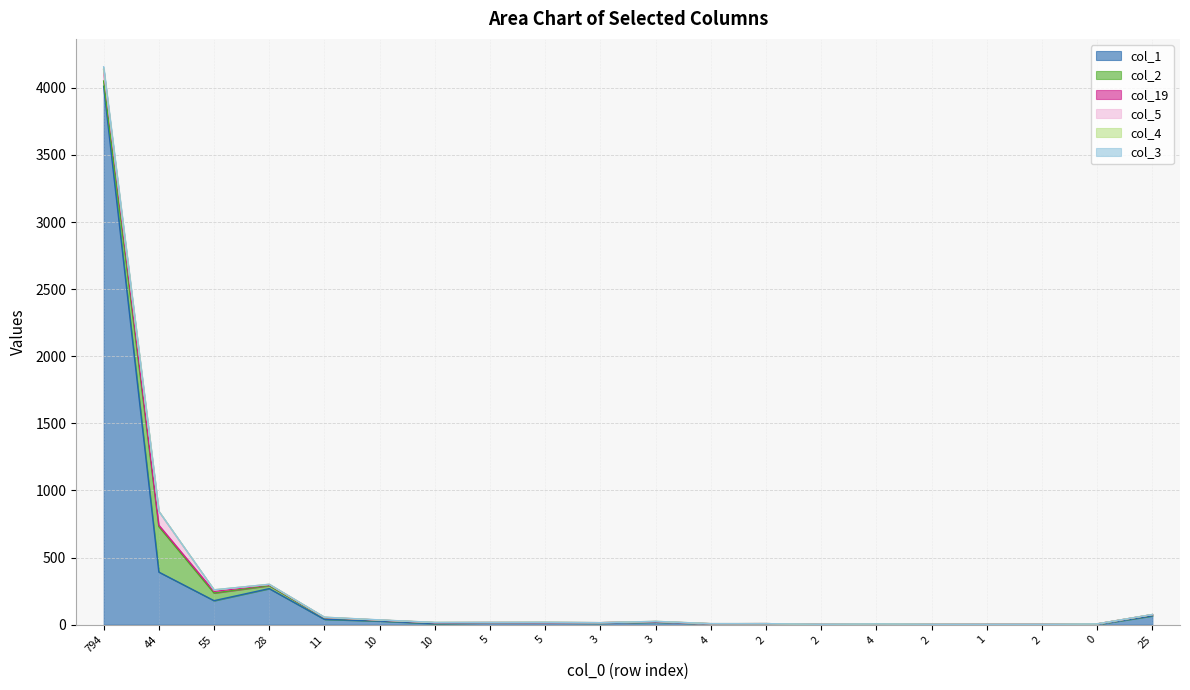

At which category is the sum across all series the highest?

794